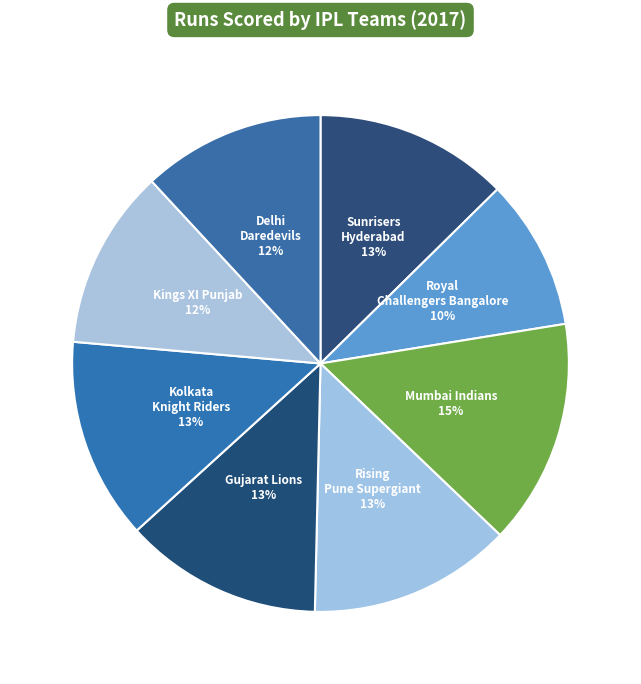

Is the sum of Royal Challengers Bangalore and Delhi Daredevils greater than half?

No